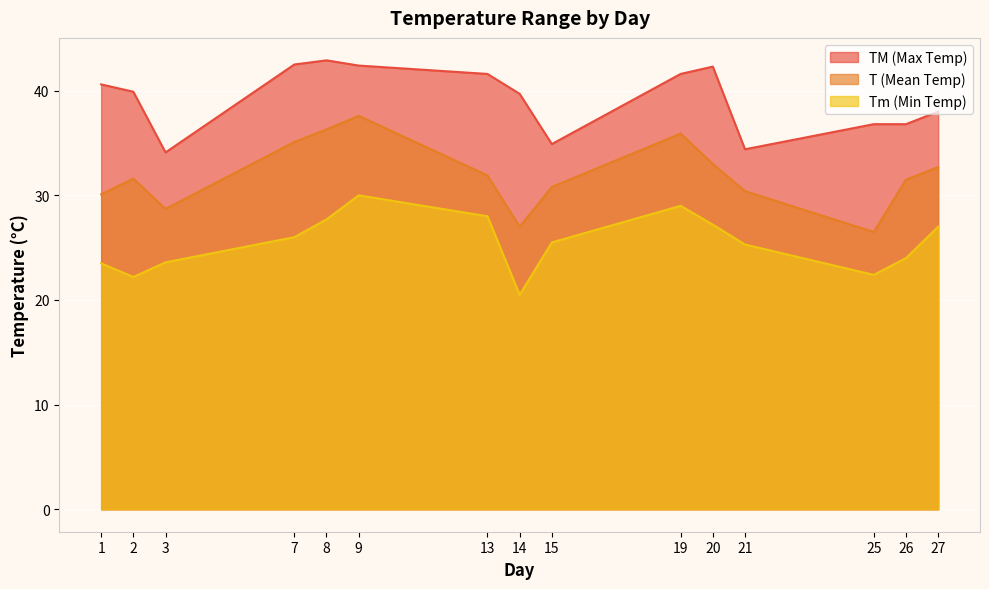

Is it true that TM equals 20.1 at 26?

False